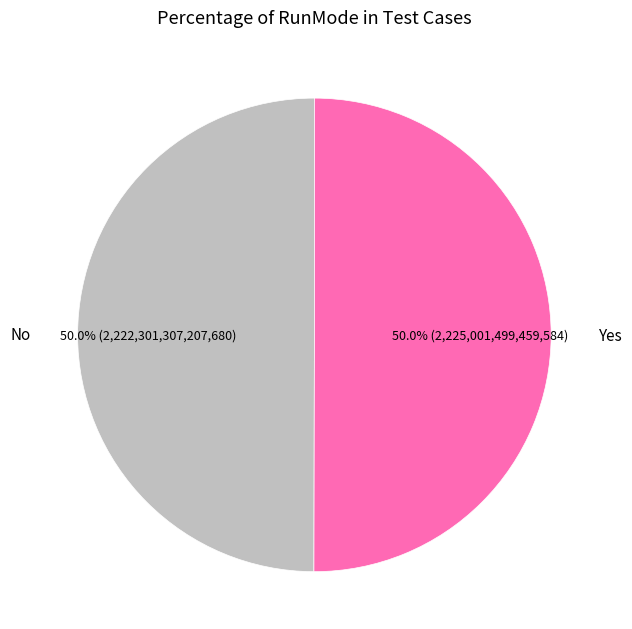

What portion of the pie excludes Yes?

50.0%